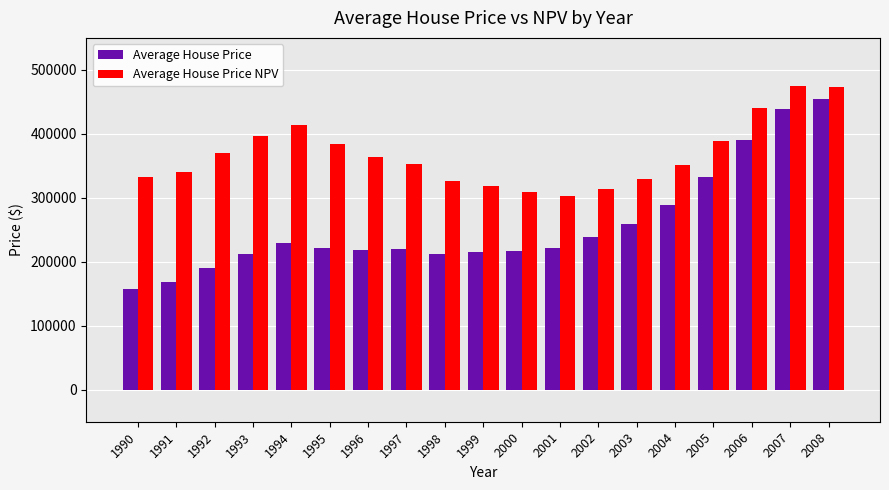

Which series changed the most between 1996 and 2008?

Average House Price